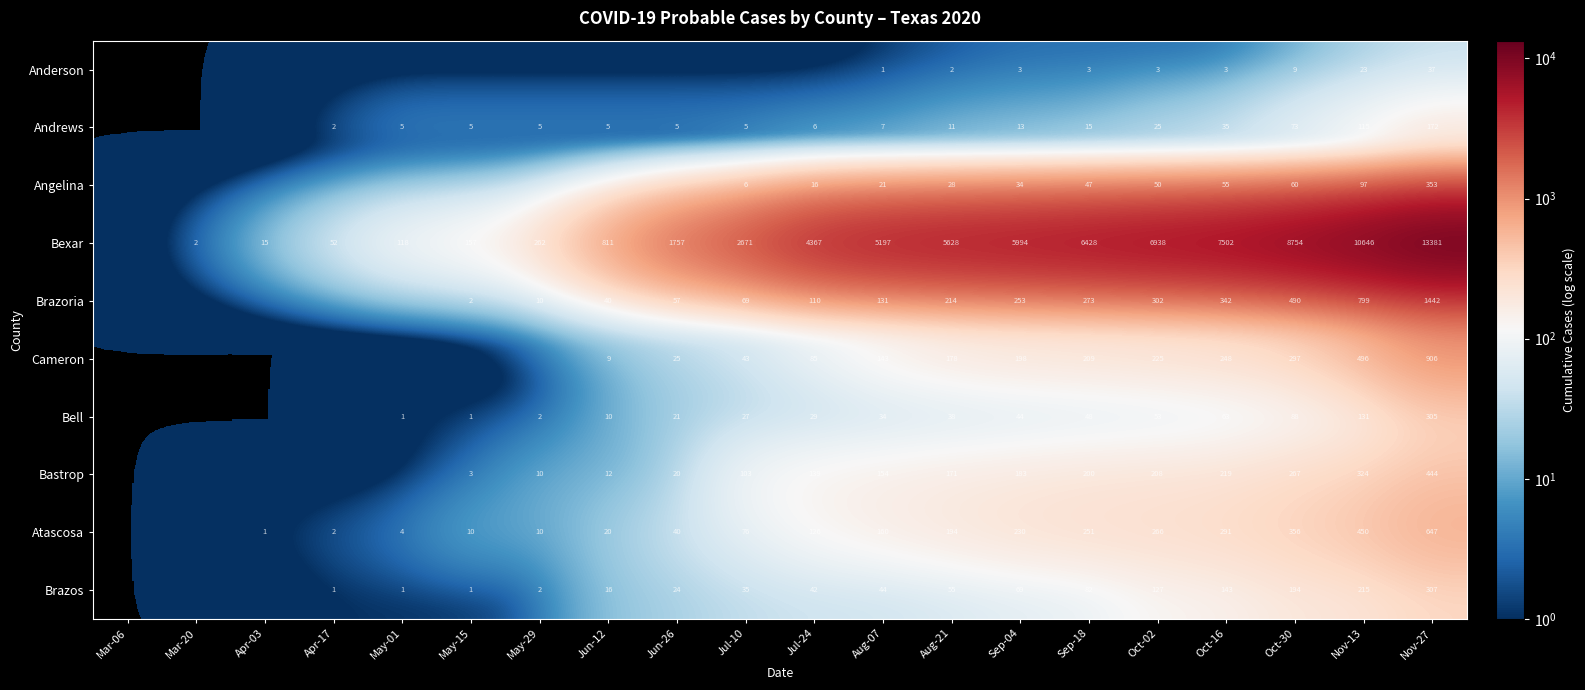

What is the sum of the Angelina values at Oct-16 and Oct-02?

105